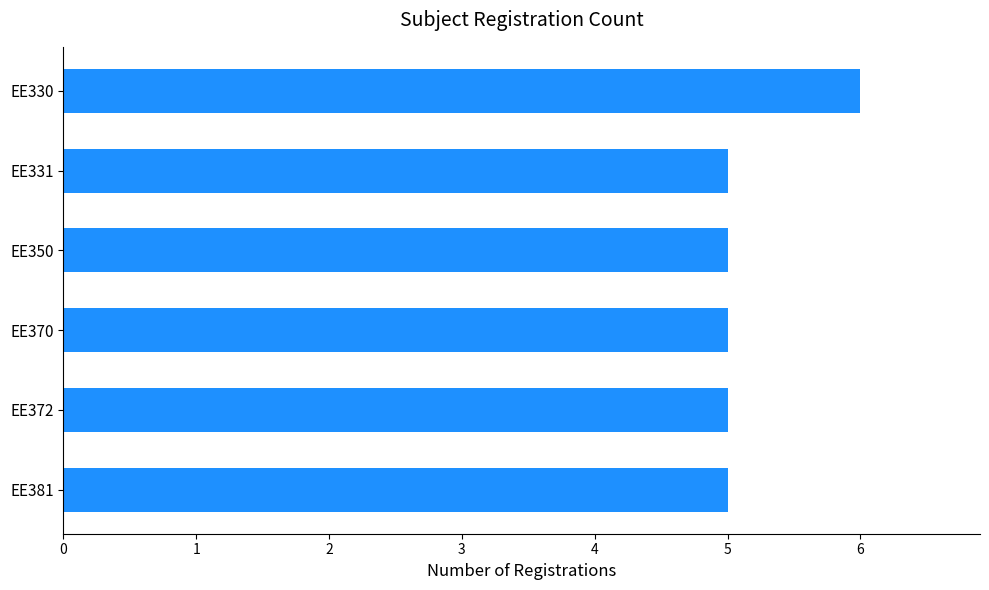

What is the approximate value at EE381?

5